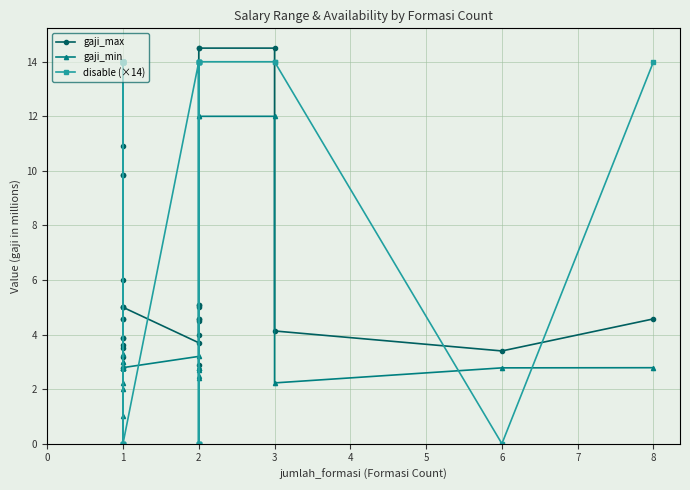

True or false: gaji_max and disable (×14) cross at least once.

True